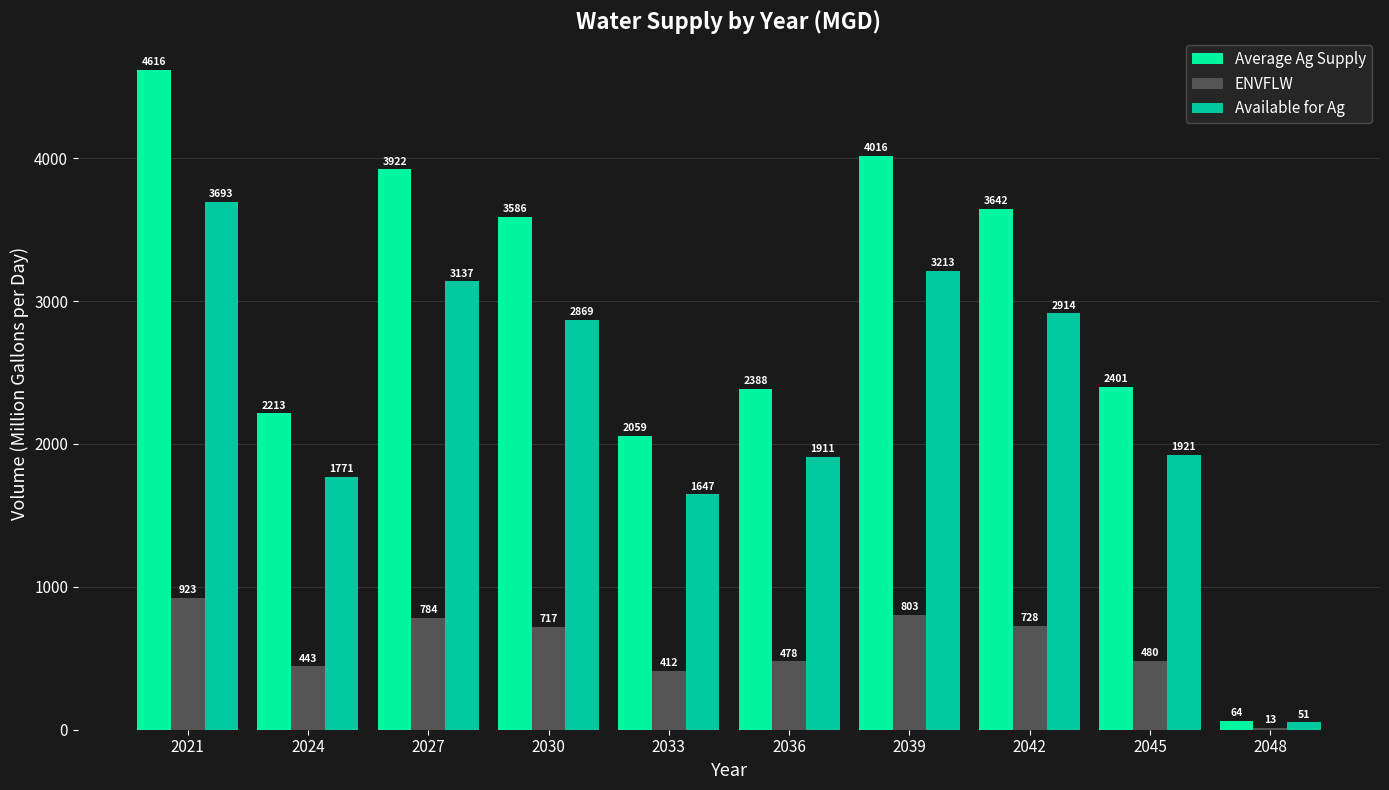

Between 2021 and 2033, which series saw the biggest shift?

Average Ag Supply